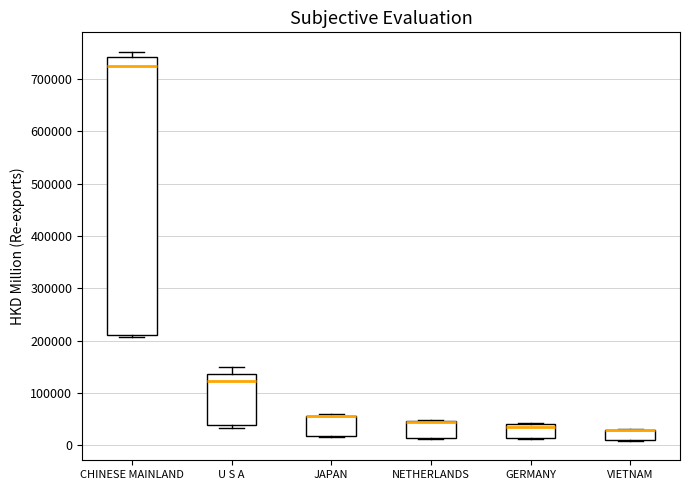

Where does the upper whisker of the box for U S A end on the y-axis? The values are not printed on the chart, so give them approximately, as read against the axis.

150000